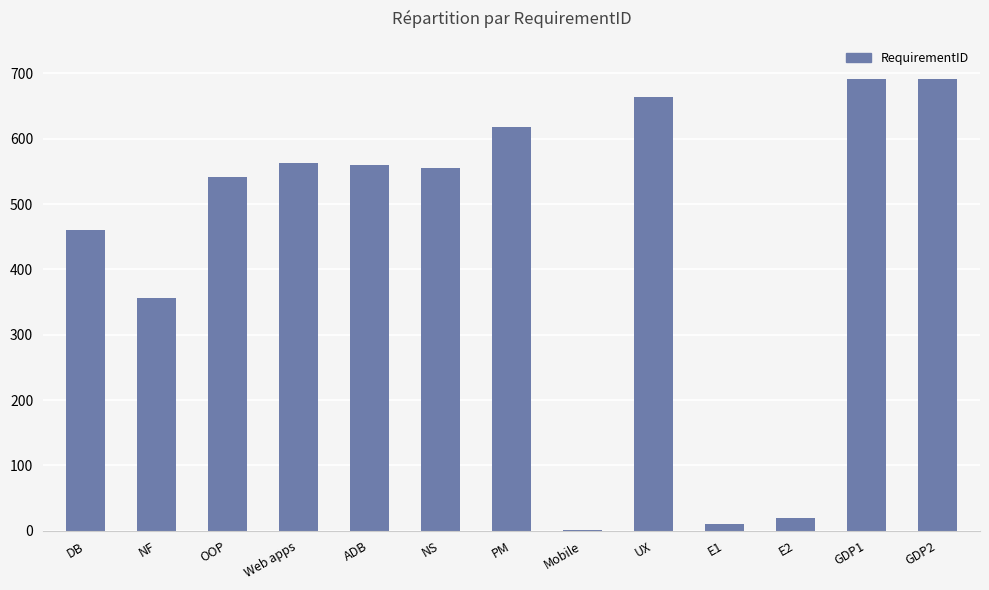

What is the maximum value shown in the chart?

692